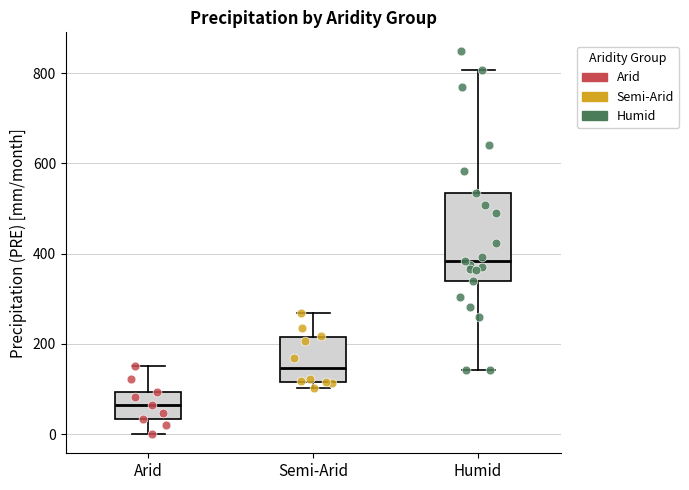

Which box's median line is the highest?

Humid